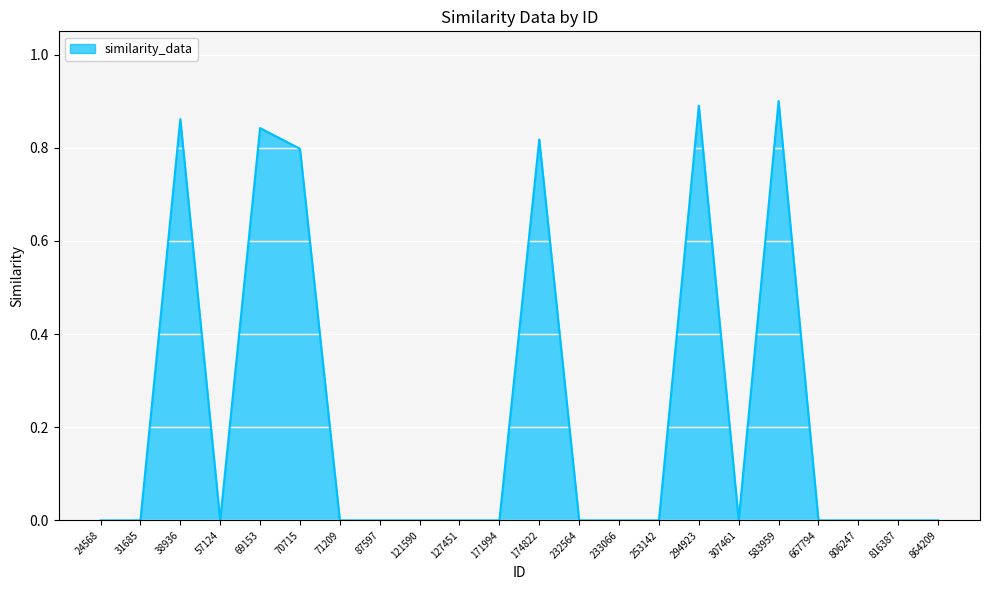

The chart shows a value of 0.5 at 667794. True or false?

False